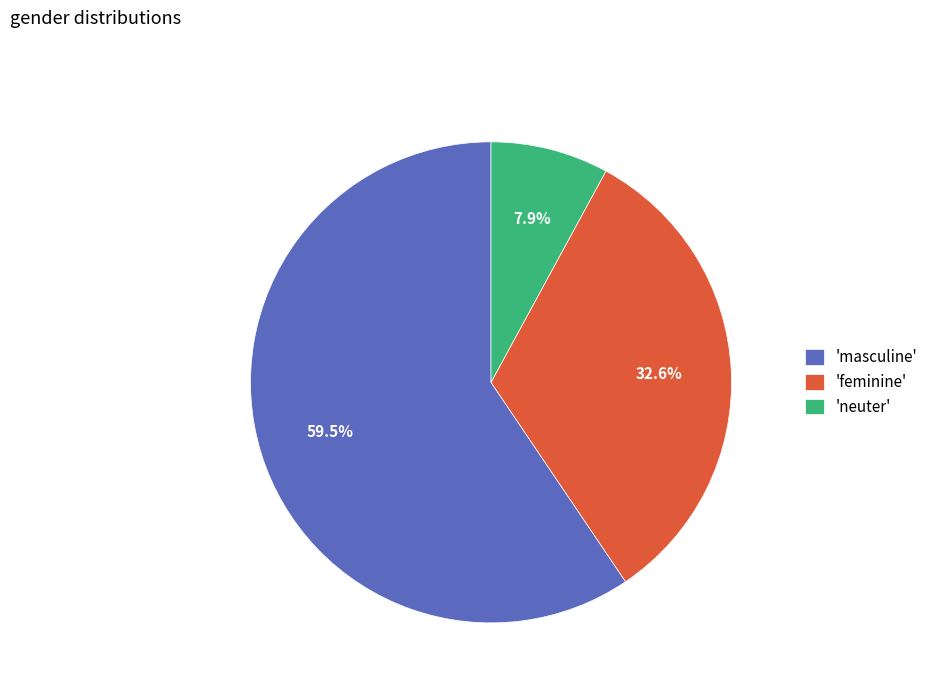

Rank the categories by value from lowest to highest.

'neuter', 'feminine', 'masculine'